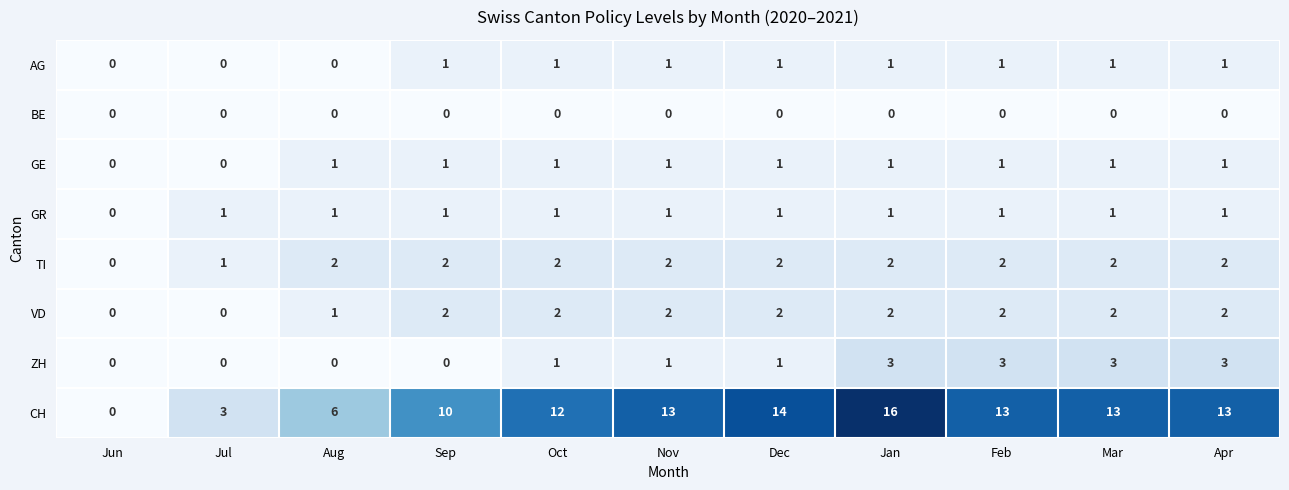

What is the sum of all GE values?

9